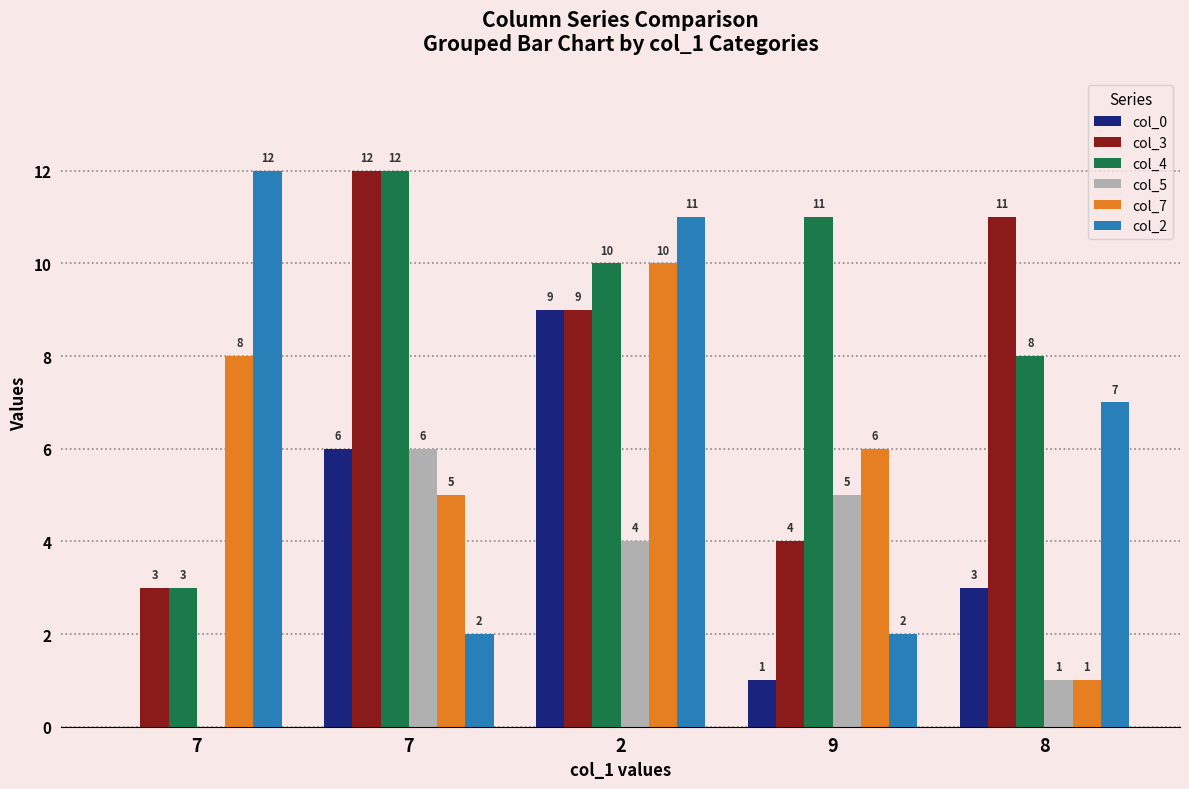

How many data points does each series have?

5